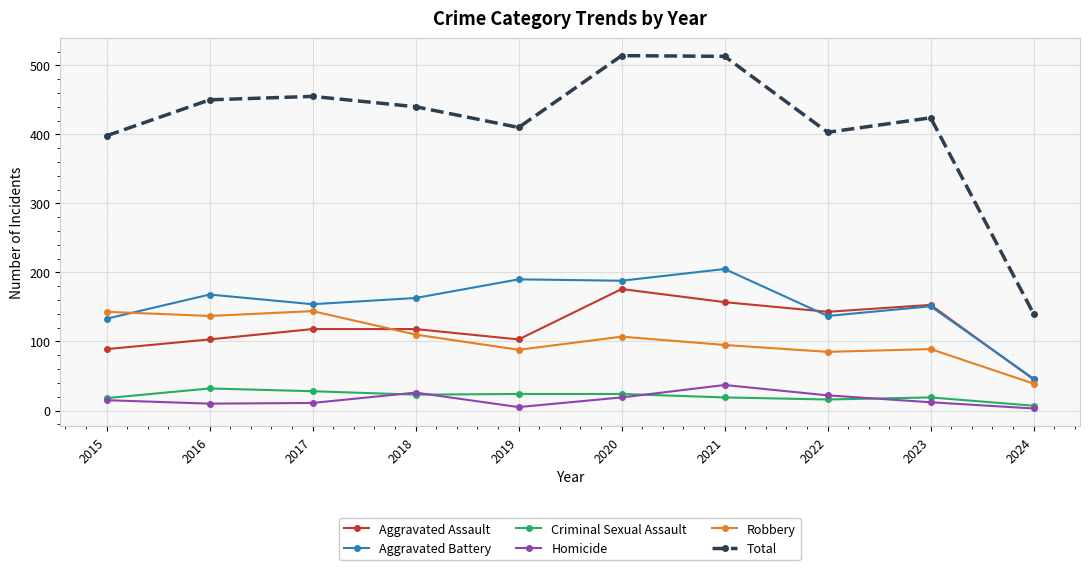

What is the total value across all series at 2022?

806